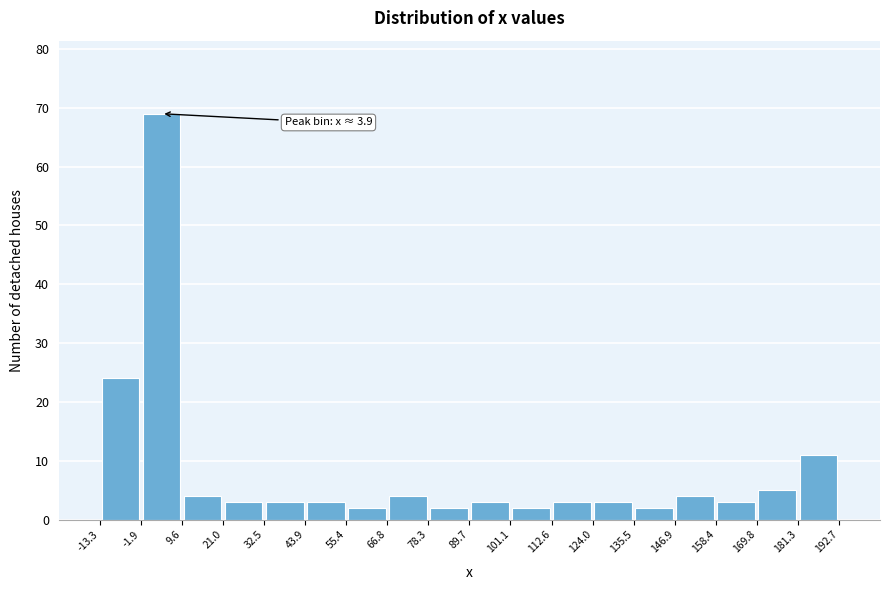

Over which range of the x-axis is the bar tallest?

-1.9 to 9.6